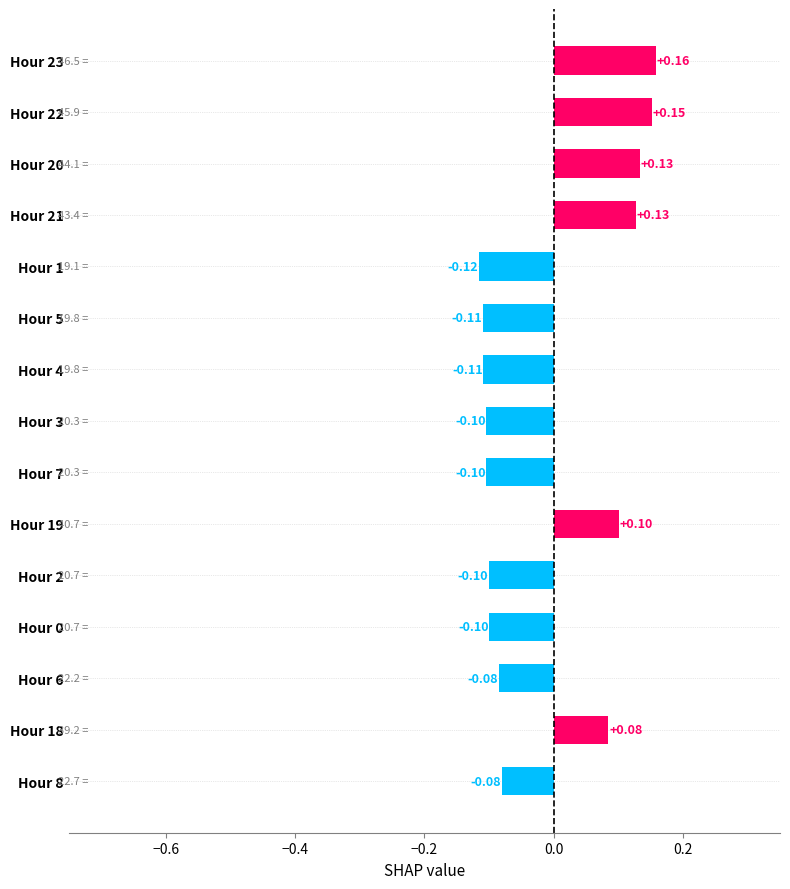

How many values exceed 0?

6